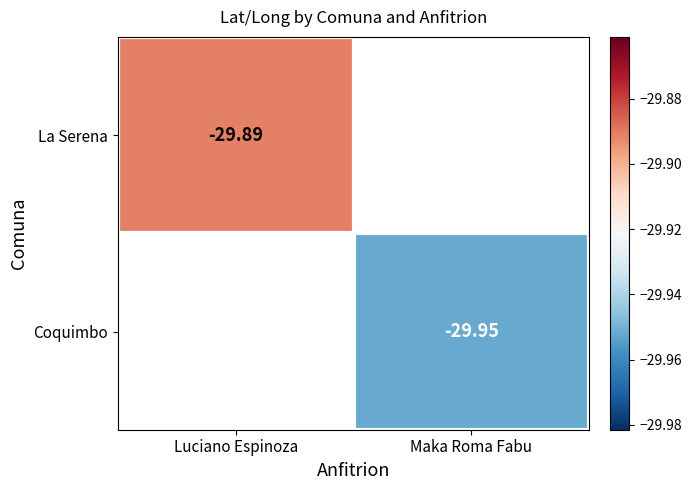

List the series in order of their peak value, highest first.

La Serena, Coquimbo